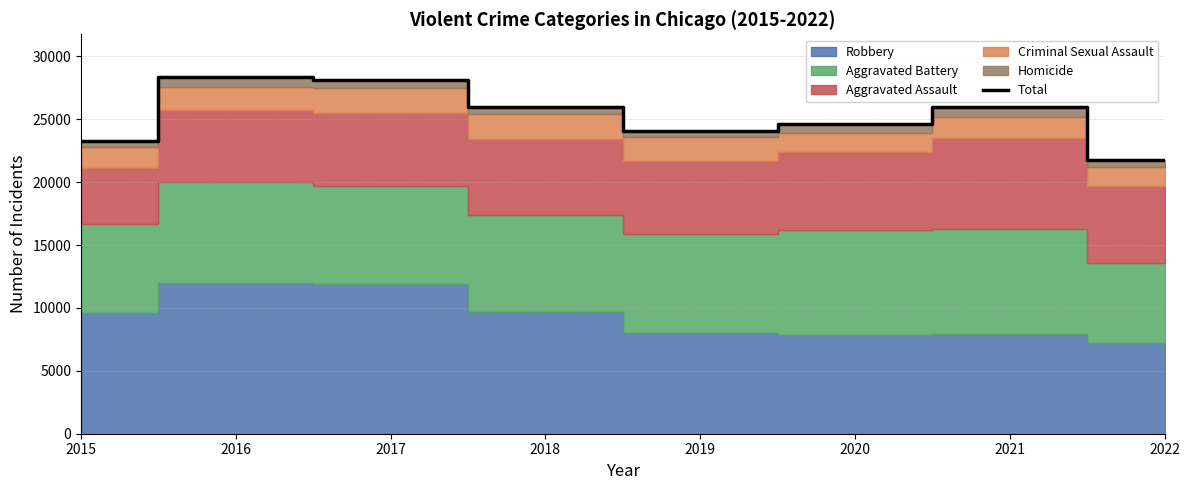

List the labels in order of value, smallest first.

2022, 2015, 2019, 2020, 2018, 2021, 2017, 2016